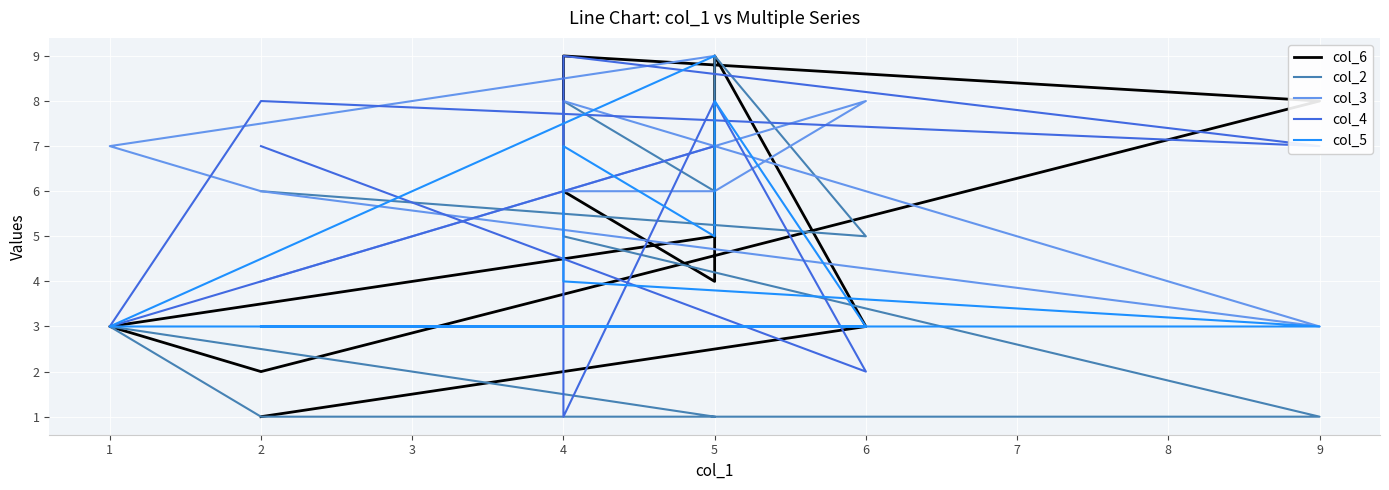

What is the greatest value displayed?

9